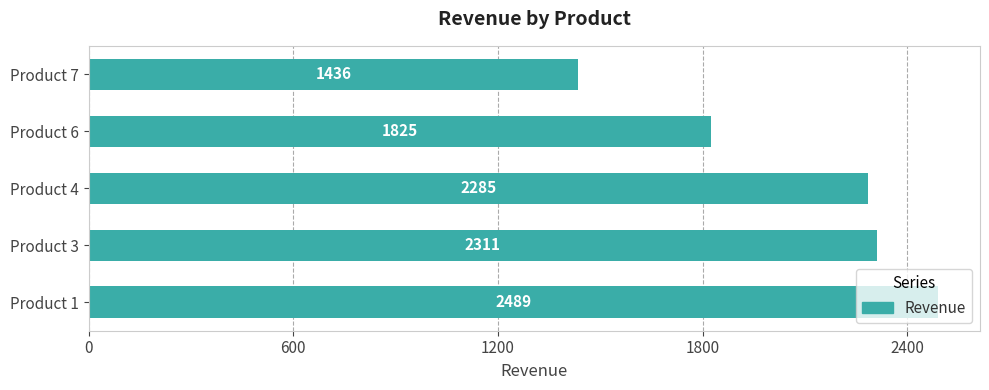

Count the number of categories in the chart.

5